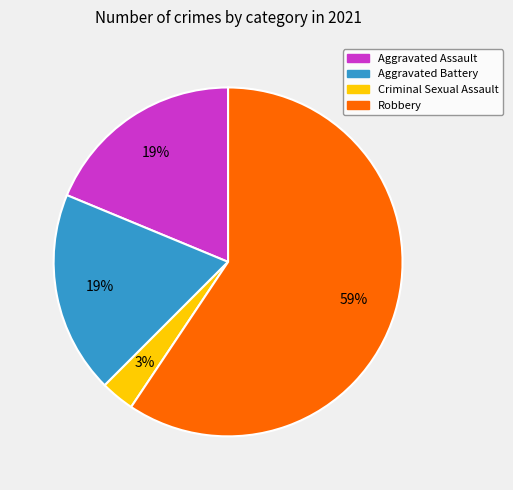

Is it true that Robbery is 51% of the pie?

False